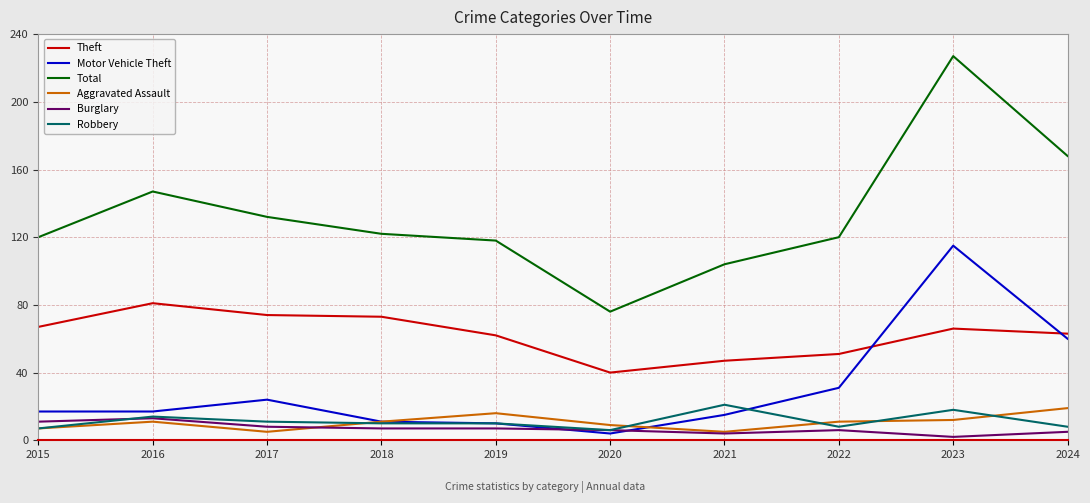

What is the spread (max minus min) of values at 2016?

136